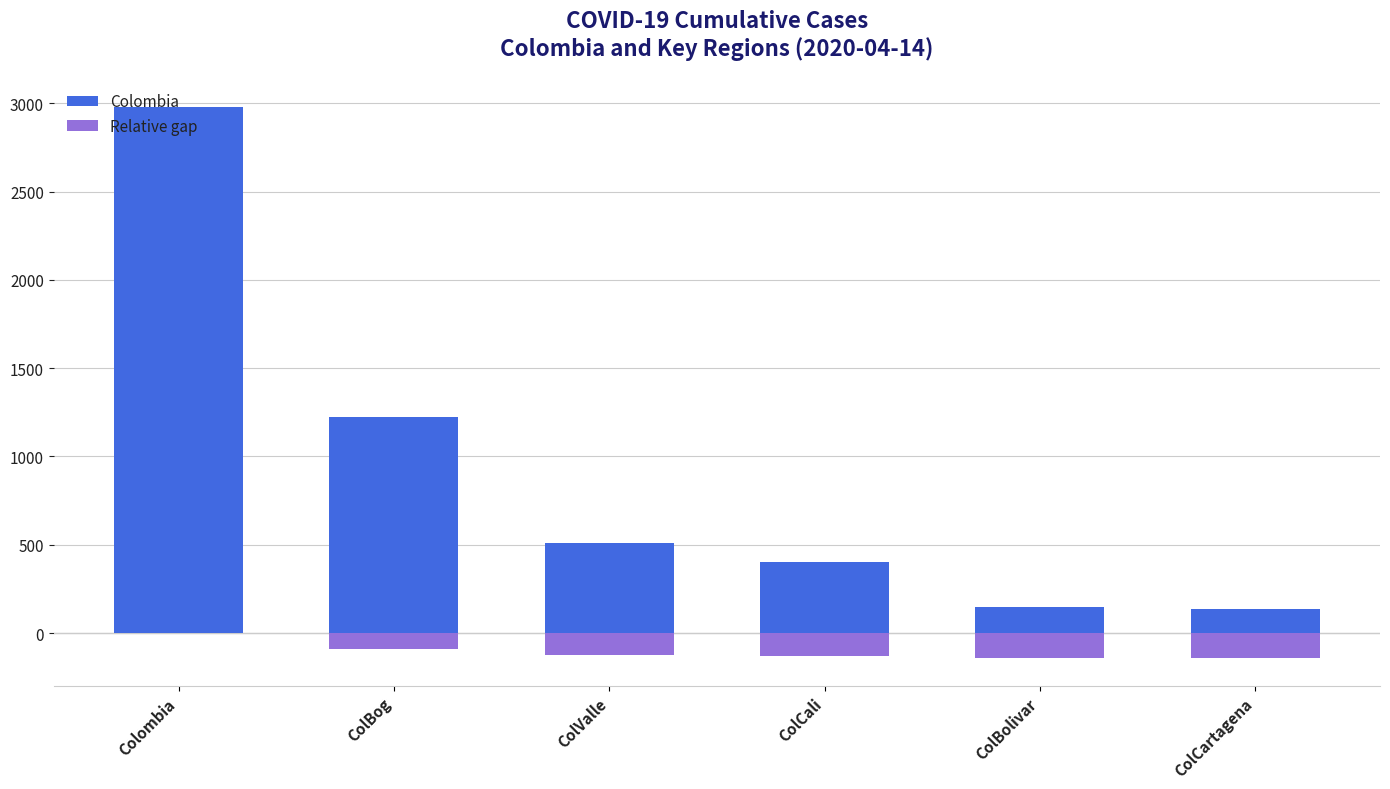

Rank the series by their maximum value, from lowest to highest.

Relative gap, Colombia